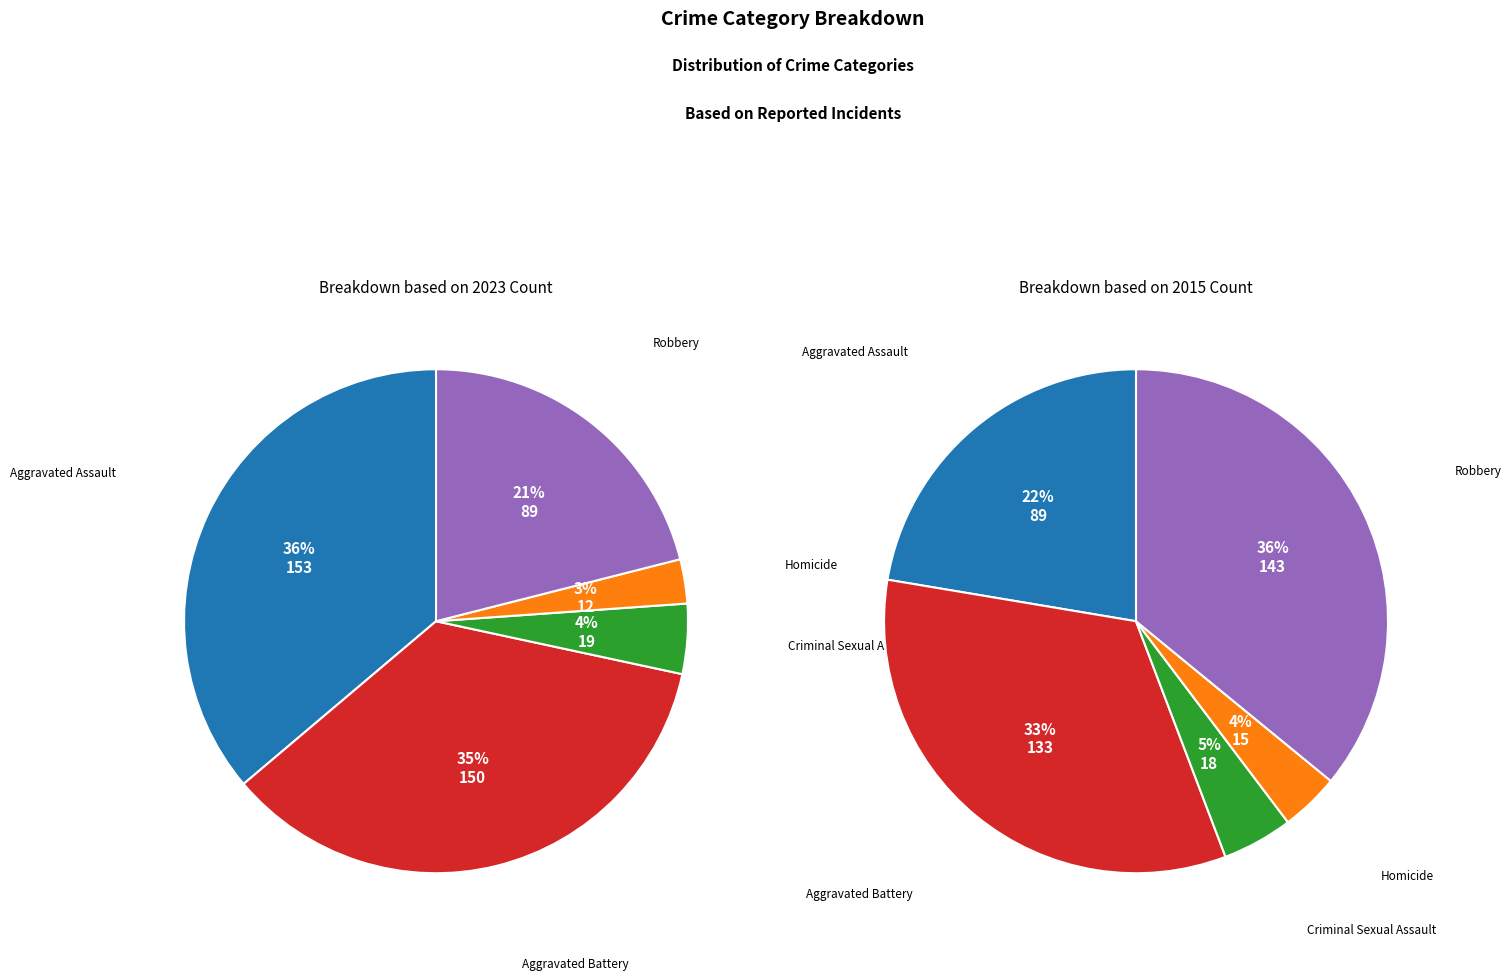

Does Robbery represent more than half of the total?

No